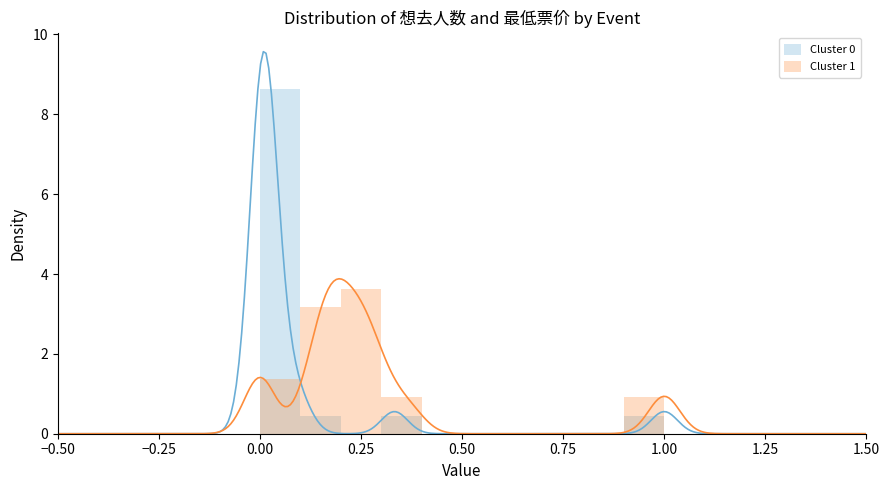

What is the difference between the maximum and minimum values in the Cluster 0 series?

8.6